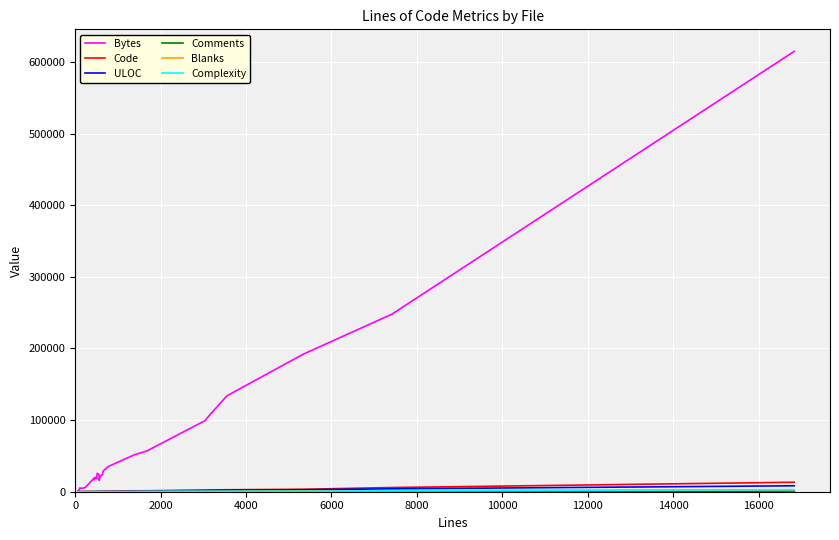

Which series has the largest range (max minus min)?

Bytes